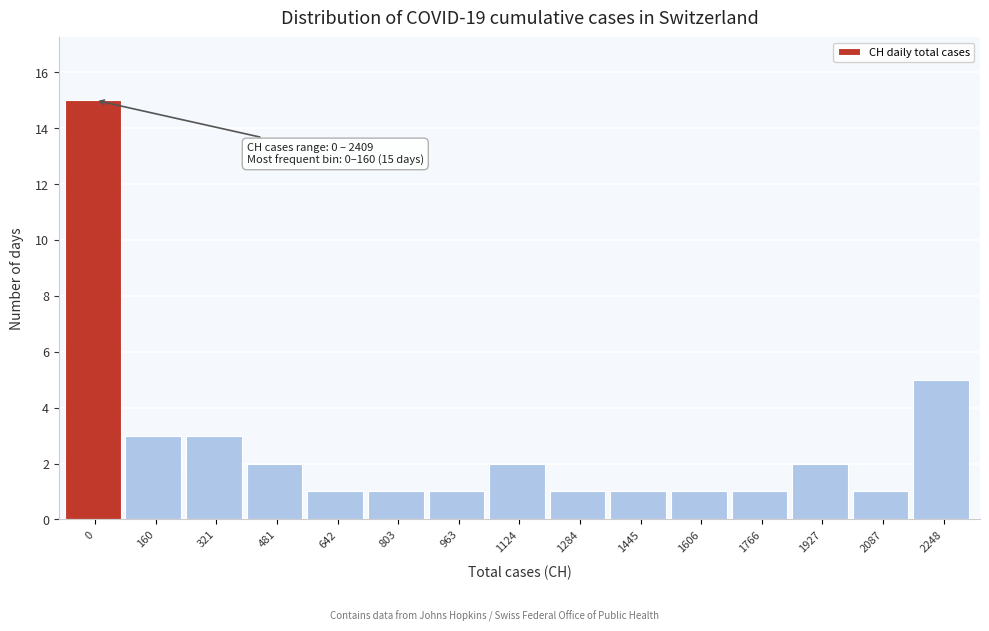

Reading right to left, what are all the values shown in this chart?

2248=5	2087=1	1927=2	1766=1	1606=1	1445=1	1284=1	1124=2	963=1	803=1	642=1	481=2	321=3	160=3	0=15